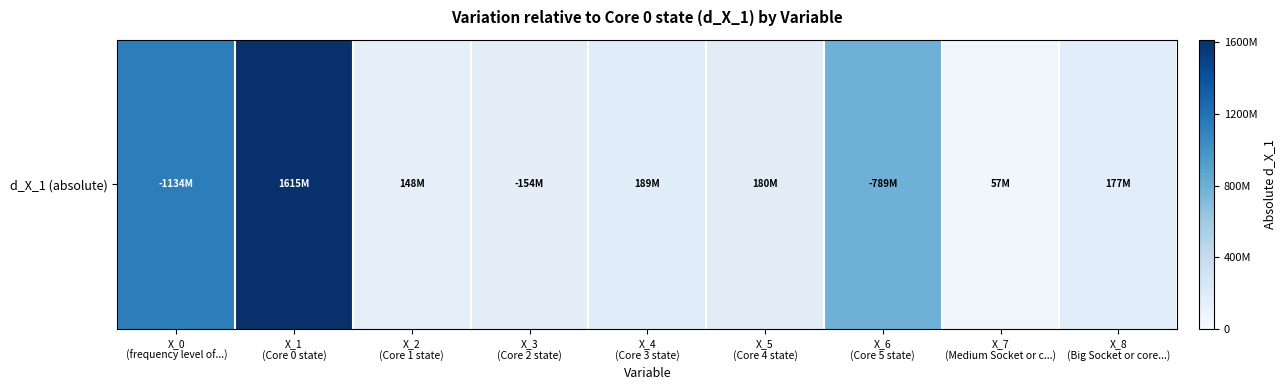

What is the maximum value shown in the chart?

1615413178.2